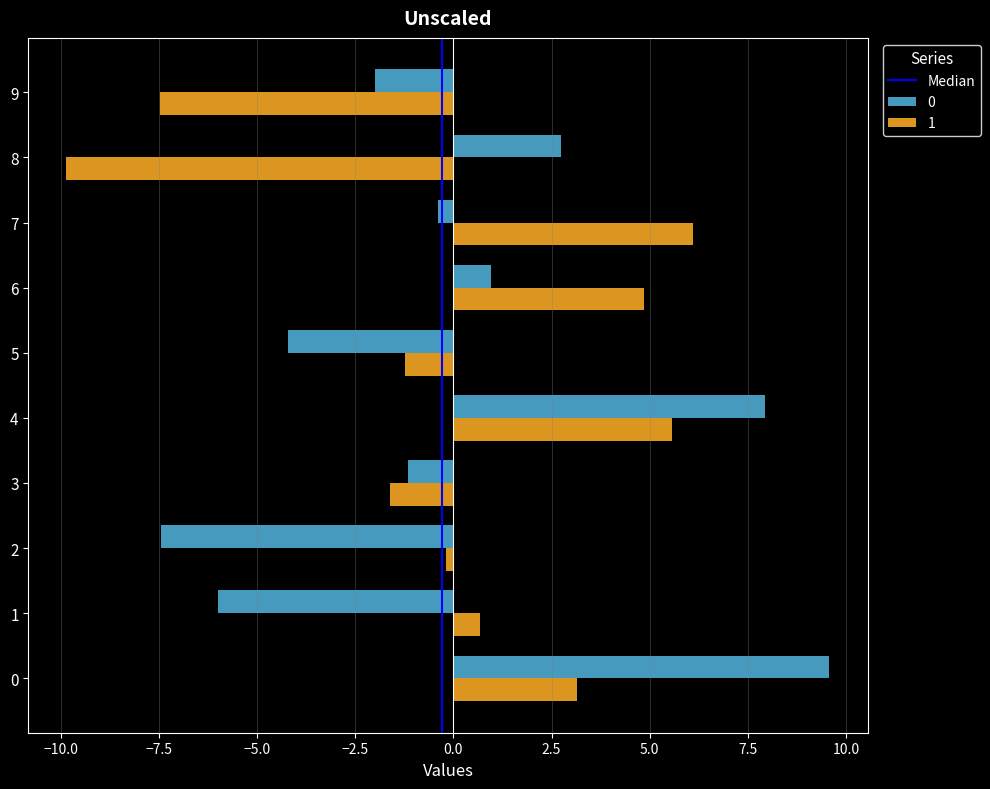

What is the maximum value shown in the chart?

9.6